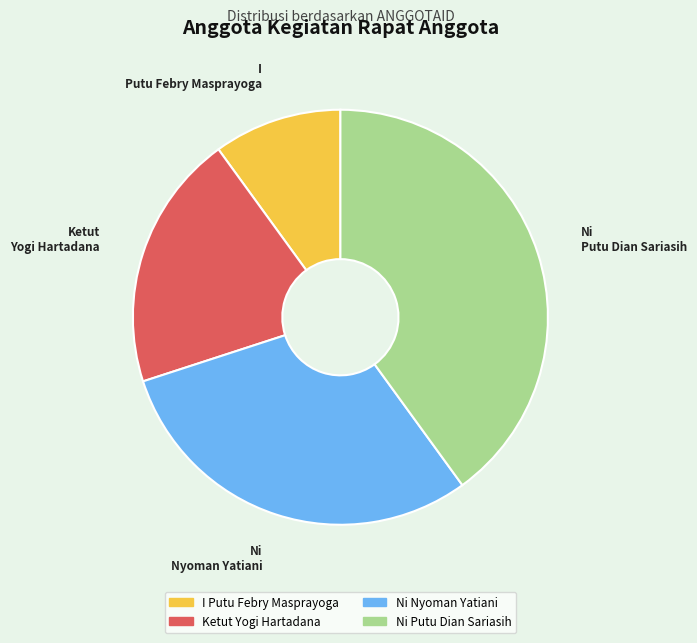

True or false: Ketut Yogi Hartadana accounts for 27% of the total.

False